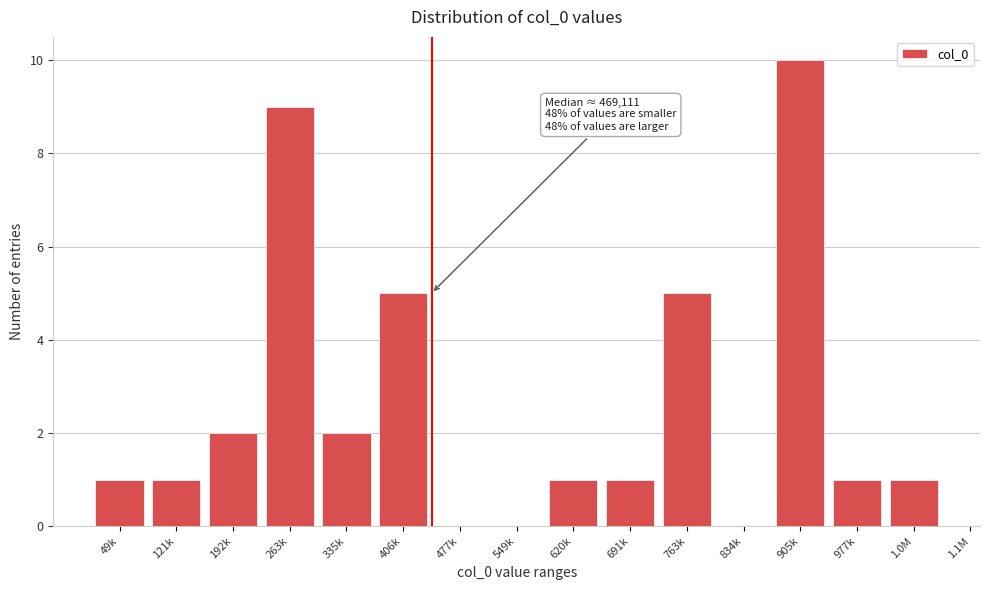

Reading left to right, what are all the values shown in this chart?

49k=1	121k=1	192k=2	263k=9	335k=2	406k=5	477k=0	549k=0	620k=1	691k=1	763k=5	834k=0	905k=10	977k=1	1.0M=1